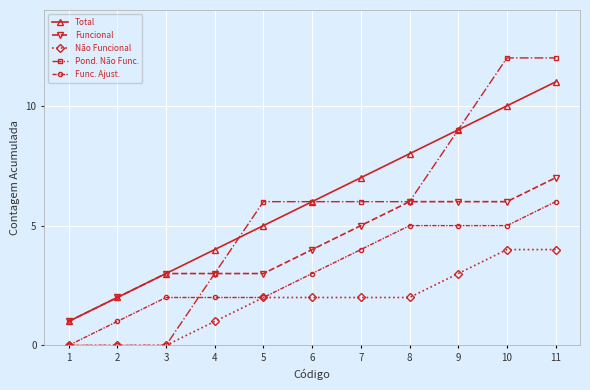

Where do Pond. Não Func. and Total first cross each other?

4 and 5